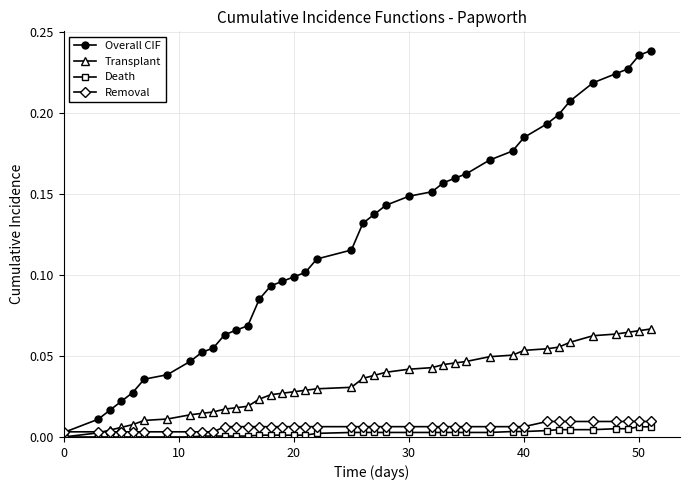

At how many categories does at least one series exceed 0?

39